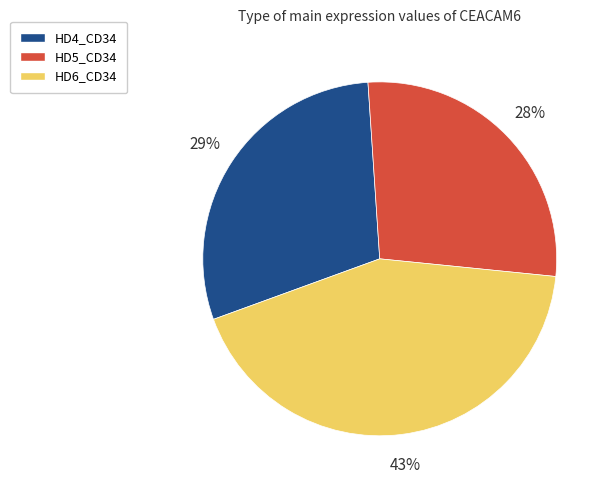

Rank the categories by value from lowest to highest.

HD5_CD34, HD4_CD34, HD6_CD34